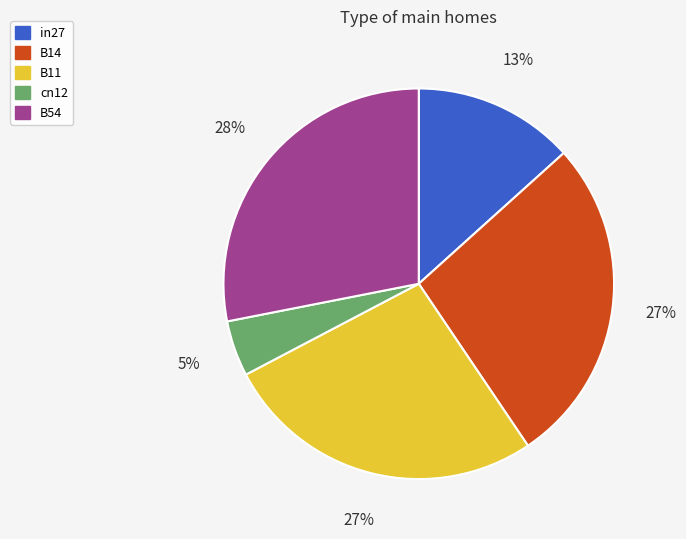

To the nearest percent, what is the average slice percentage?

20%